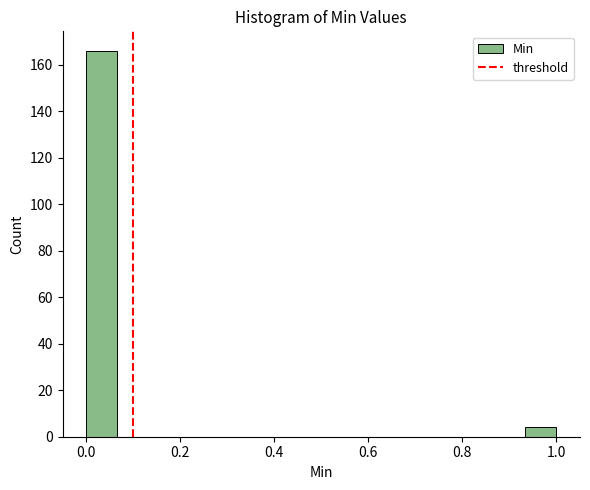

Around what value on the x-axis is the tallest bar? Give the approximate position of its centre, as read against the axis.

0.04